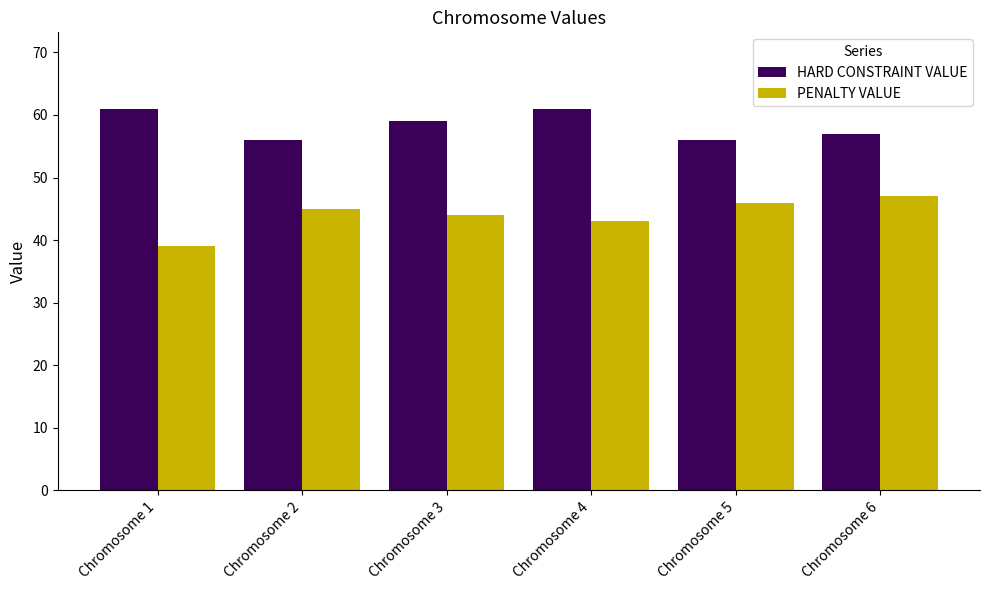

Reading left to right, transcribe all the data shown in this chart.

HARD CONSTRAINT VALUE: 61	56	59	61	56	57
PENALTY VALUE: 39	45	44	43	46	47